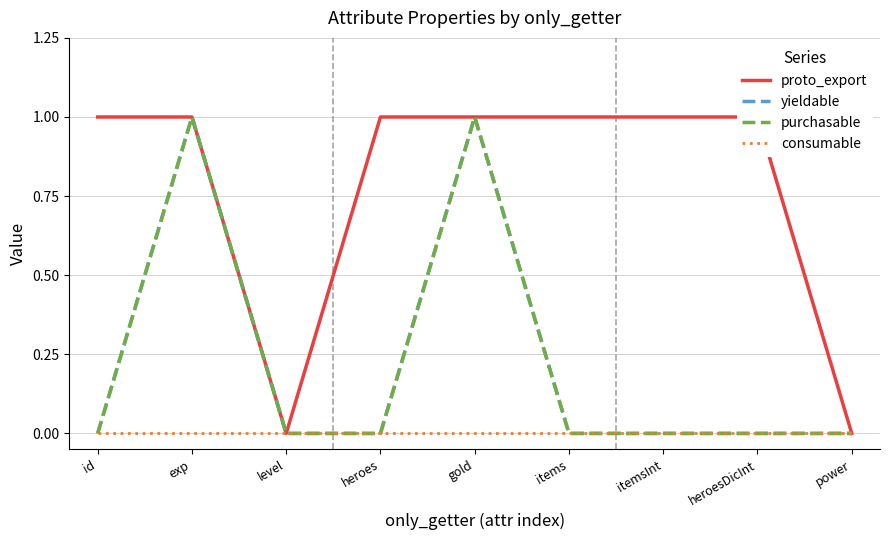

Between id and power, which series saw the biggest shift?

proto_export